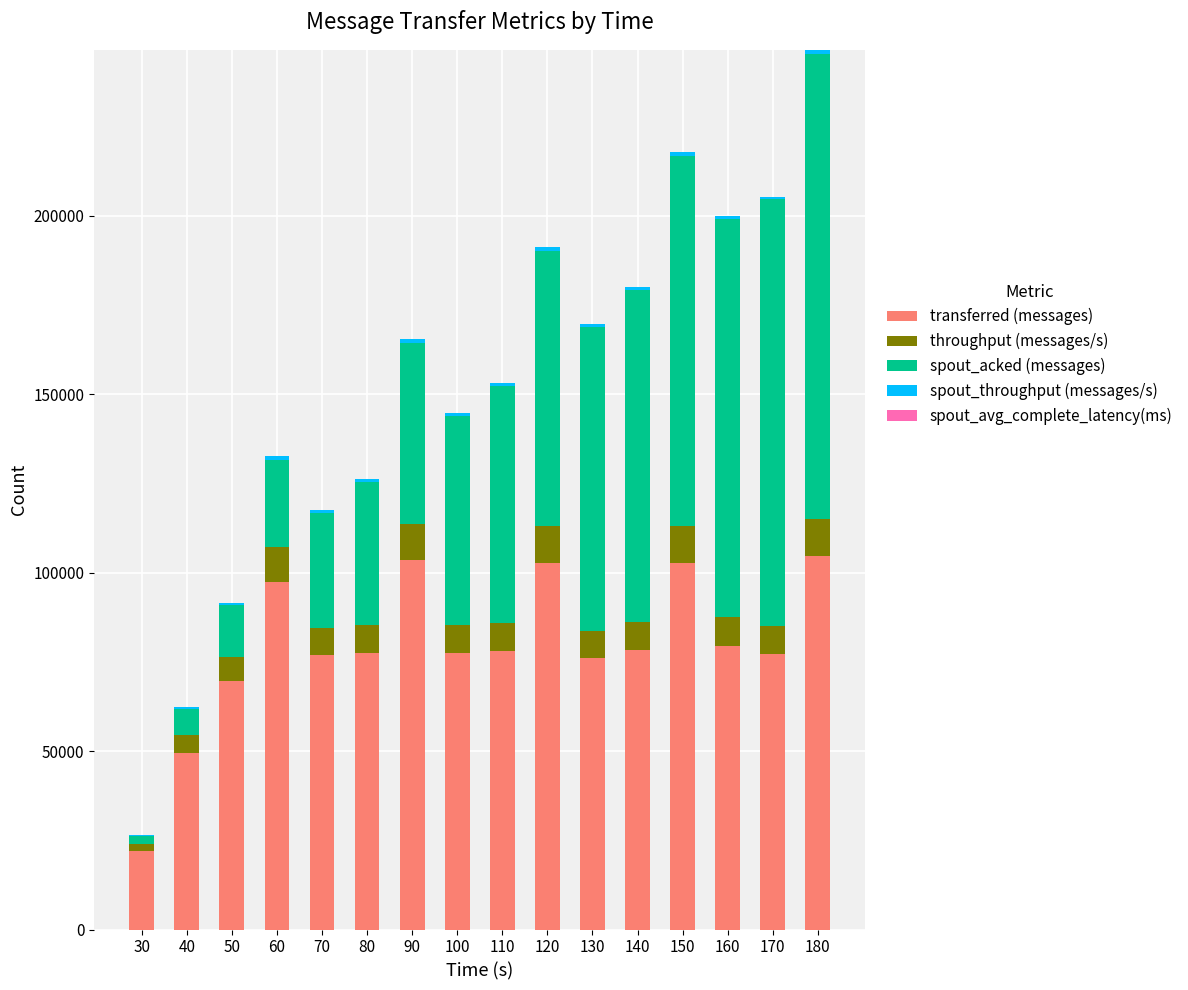

Are the bars grouped side by side (vs. stacked)?

No